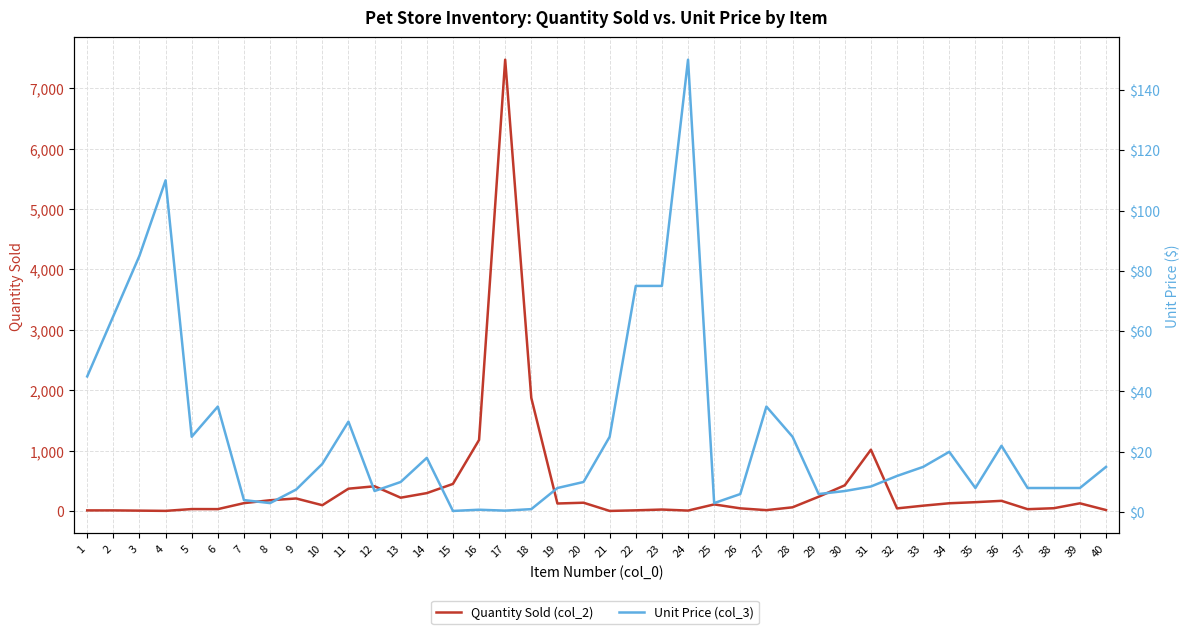

The Unit Price (col_3) series shows 15.0 at 33. True or false?

True